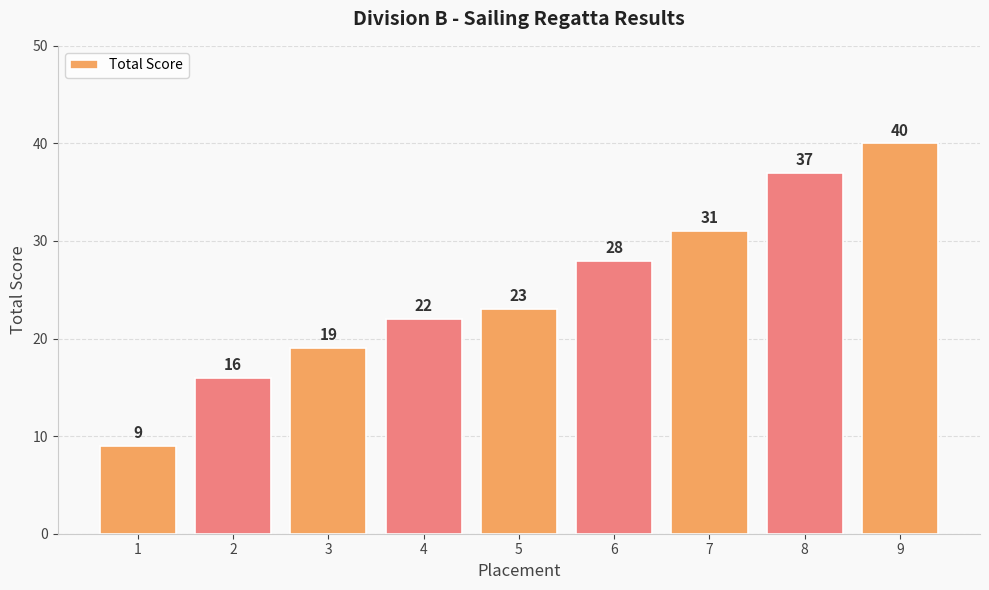

The value at 6 is 28. True or false?

True